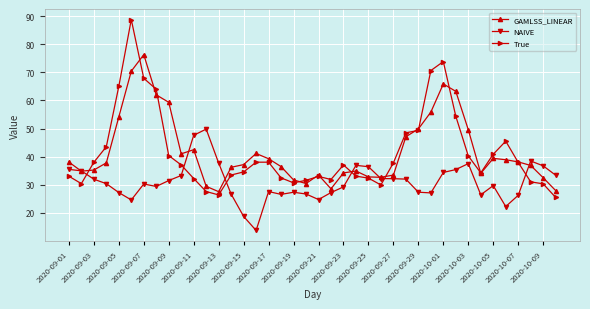

How many data points does each series have?

40